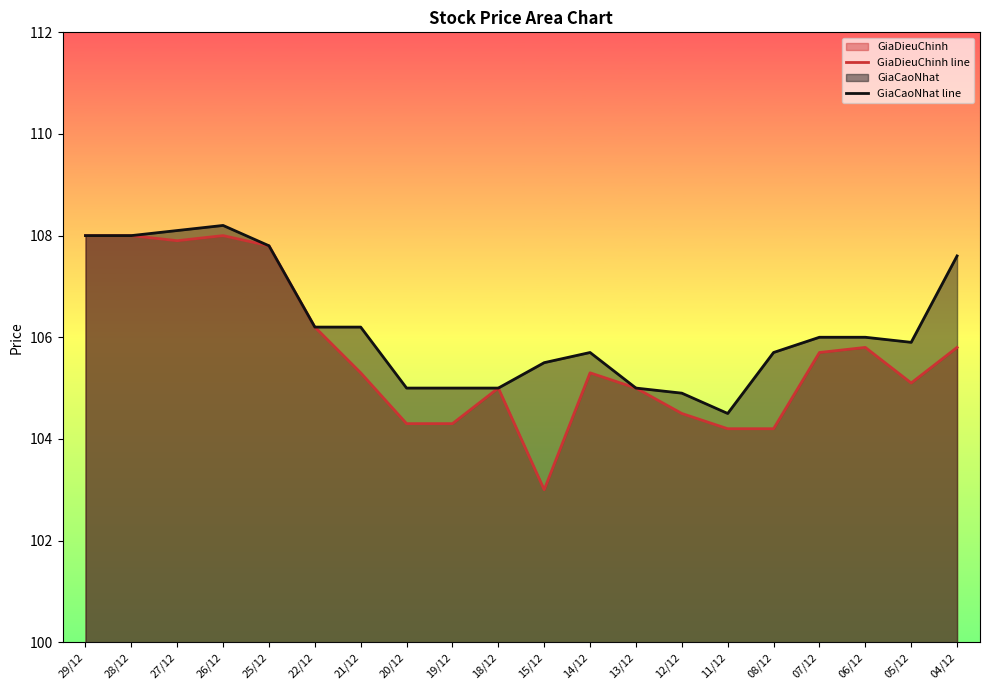

What is the spread (max minus min) of values at 07/12?

0.3